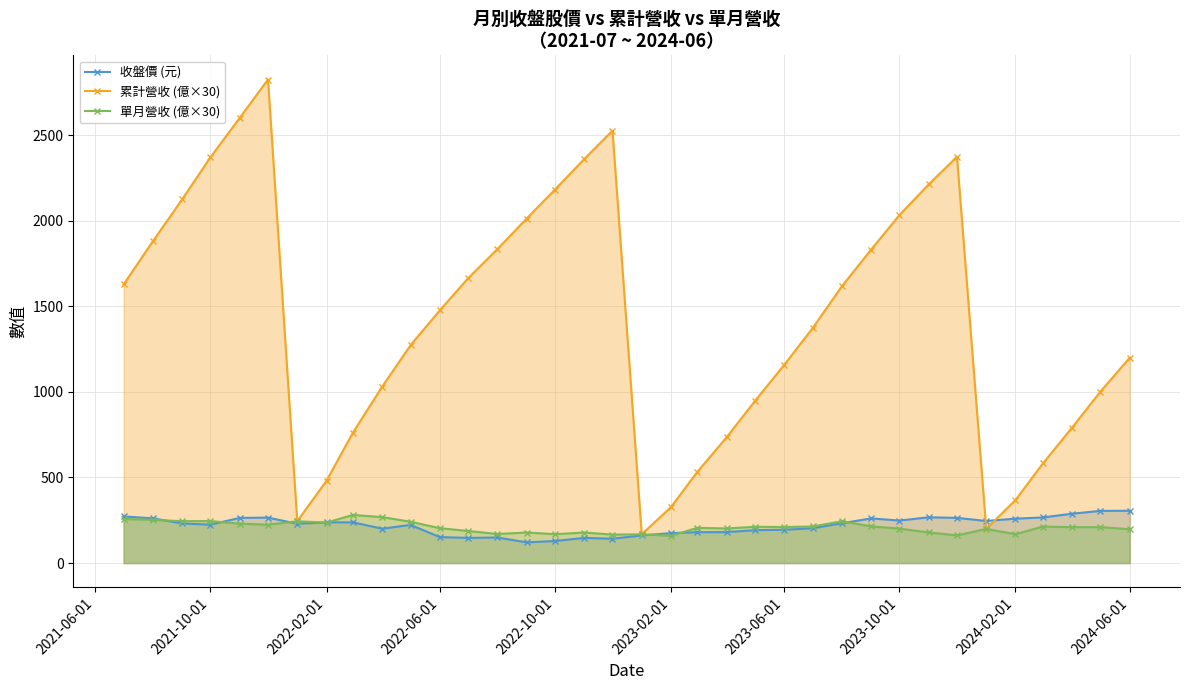

True or false: 單月營收 (億×30) and 累計營收 (億×30) cross at least once.

False